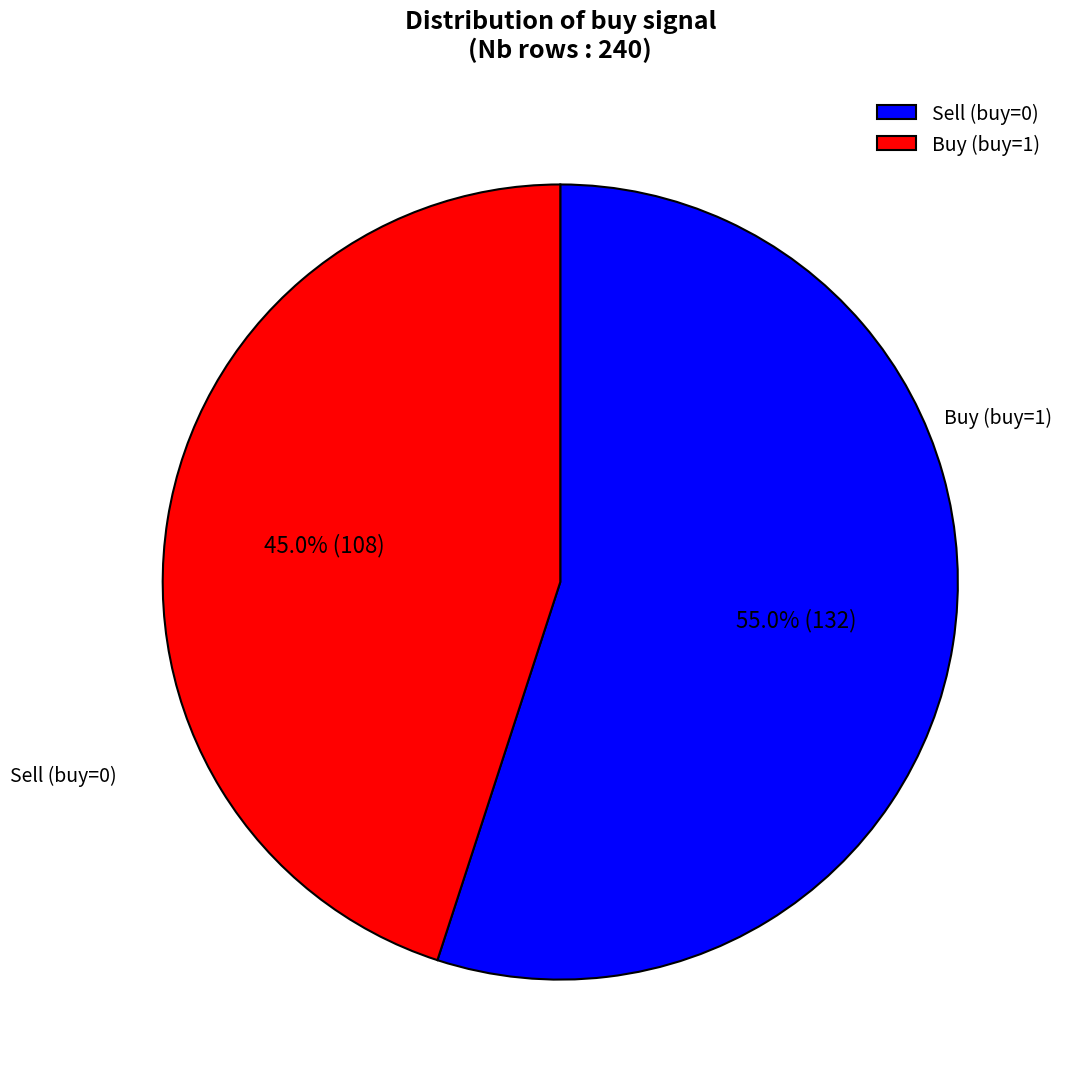

Count the number of slices in the pie.

2